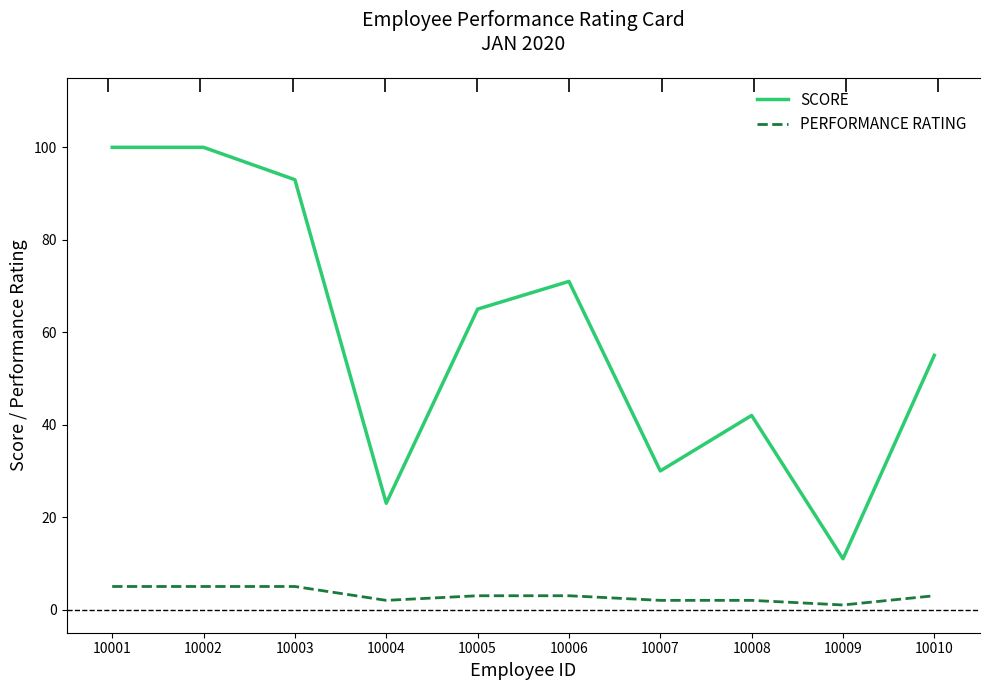

How many data points in SCORE are less than 65?

5